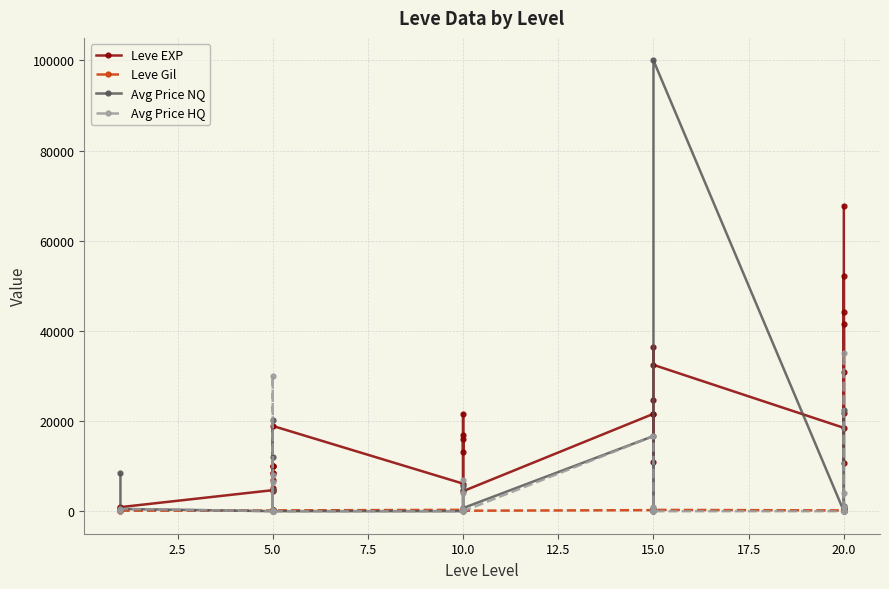

How many lines are shown in the chart?

4